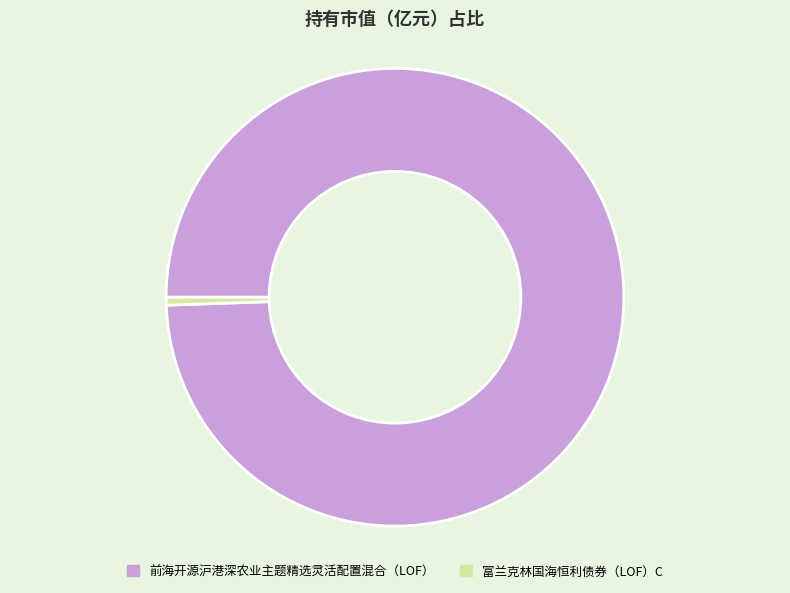

Which category has the biggest portion of the pie?

前海开源沪港深农业主题精选灵活配置混合（LOF）